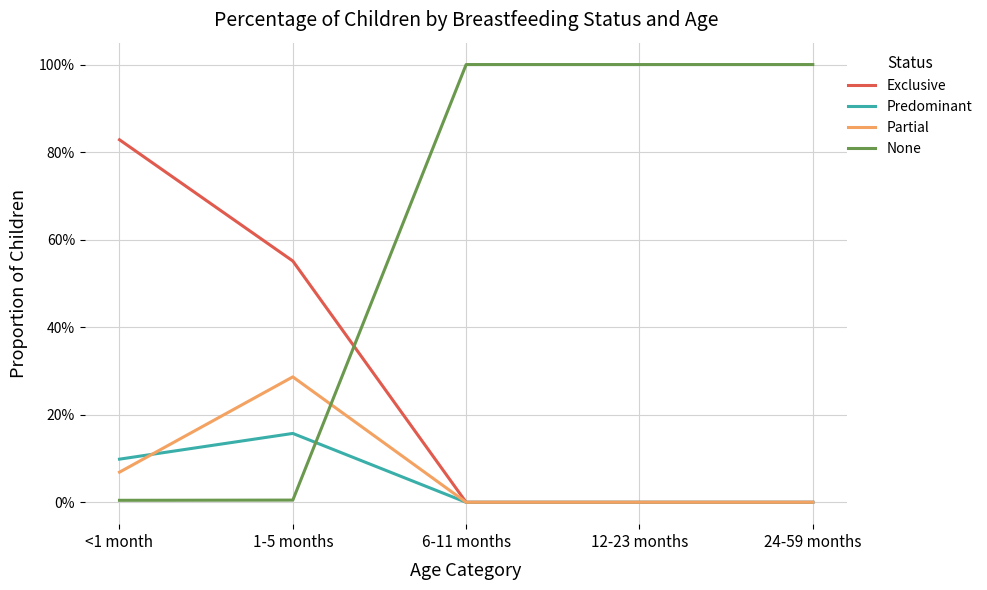

What is the total value across all series at 24-59 months?

1.0